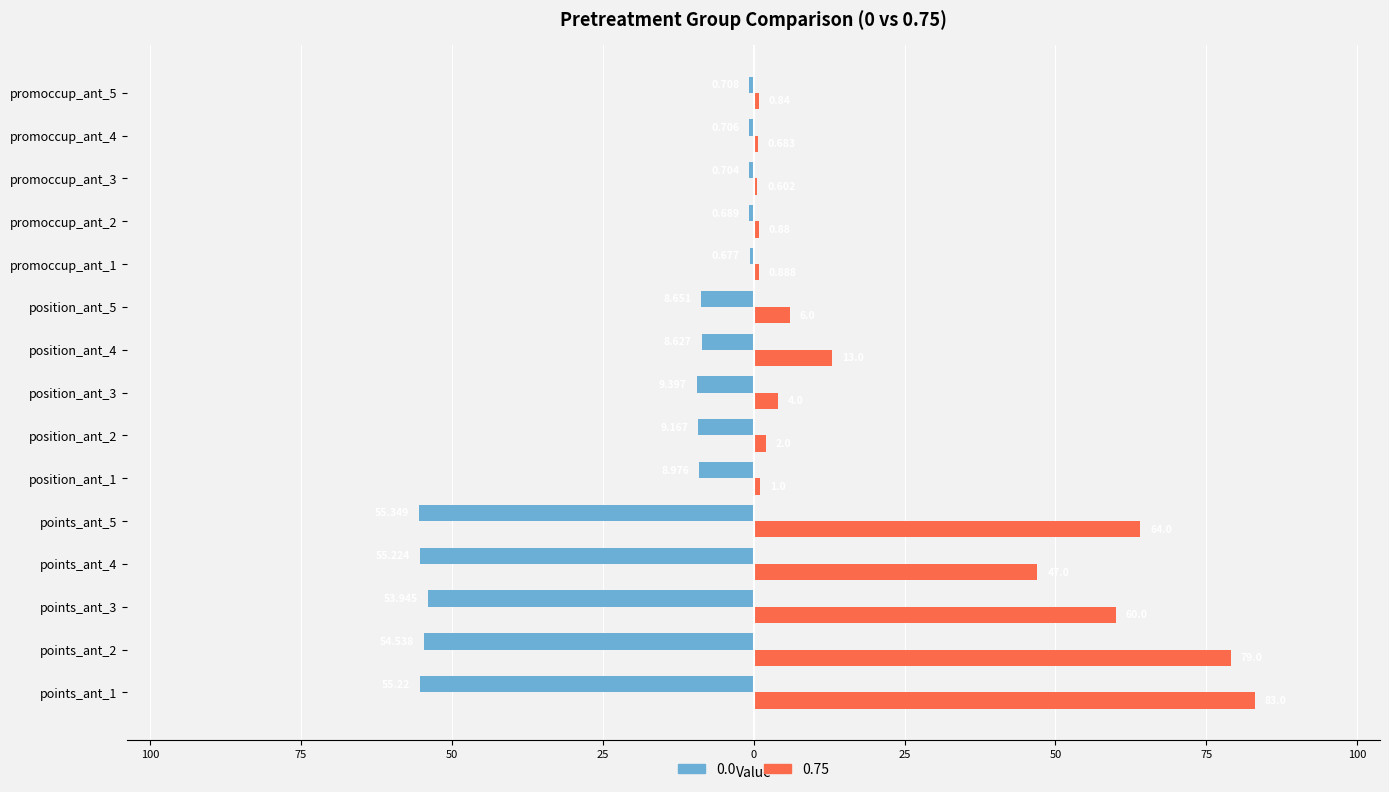

What is the sum of the 0.0 values at promoccup_ant_3 and position_ant_5?

-9.4